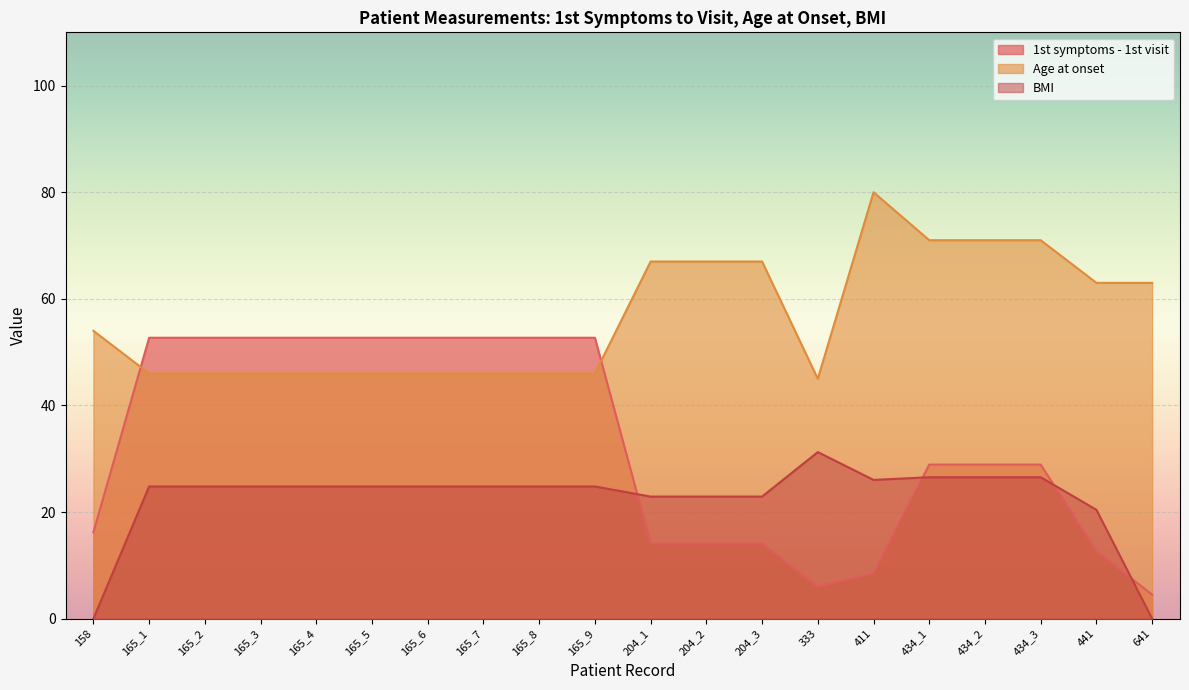

Where is BMI nearest to the value 15?

441